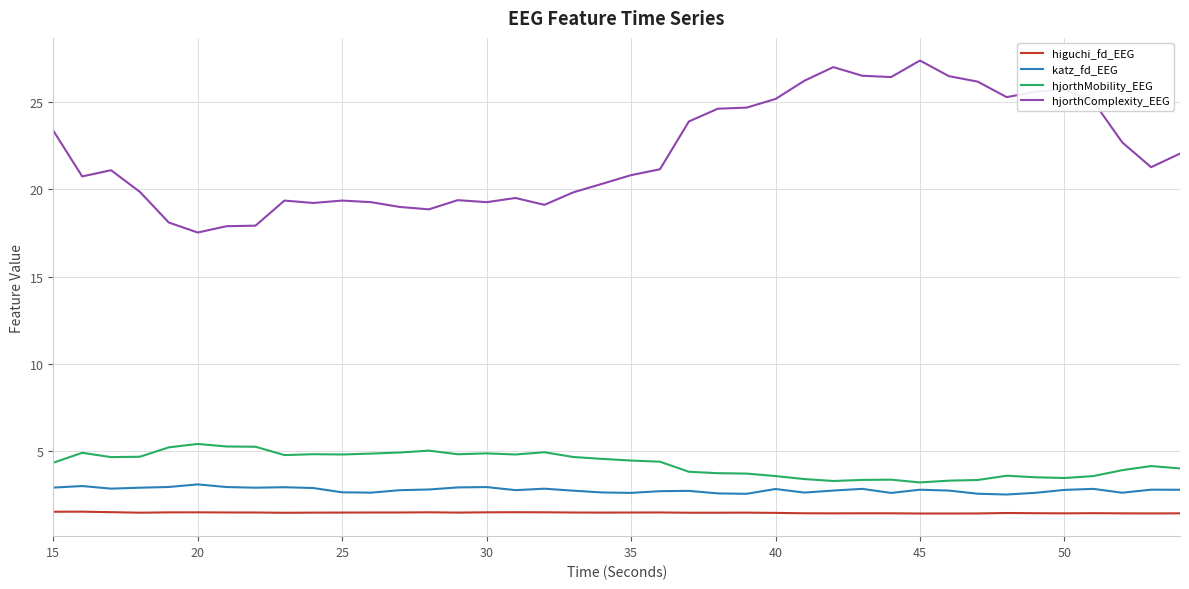

What is the minimum value for higuchi_fd_EEG?

1.4